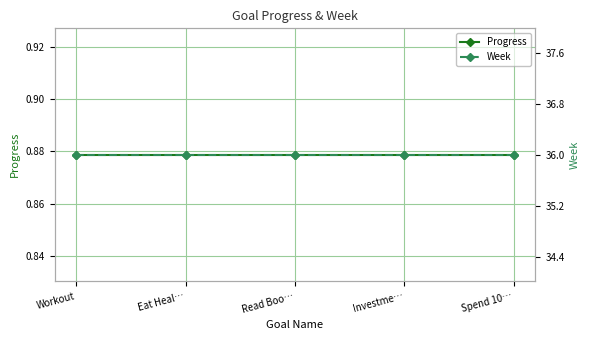

How many categories are shown in the chart?

5